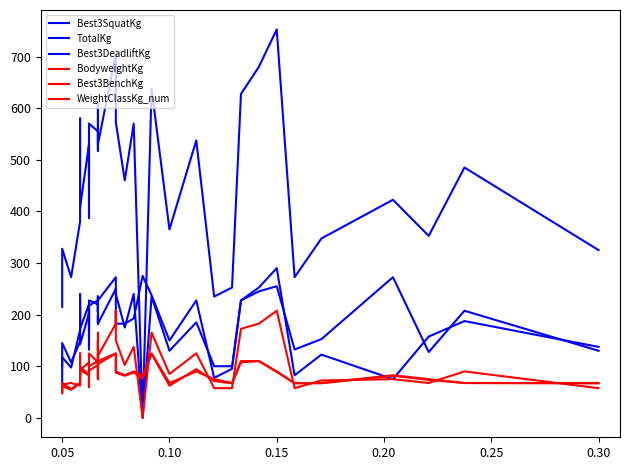

True or false: Best3BenchKg and TotalKg intersect in this chart.

False